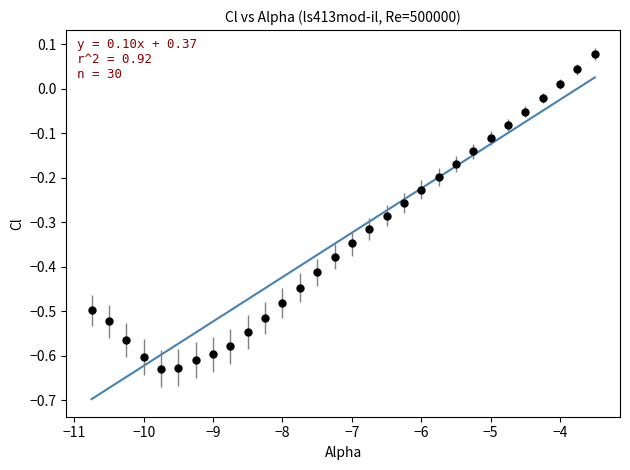

What is the range of Y values (max minus min)?

0.7